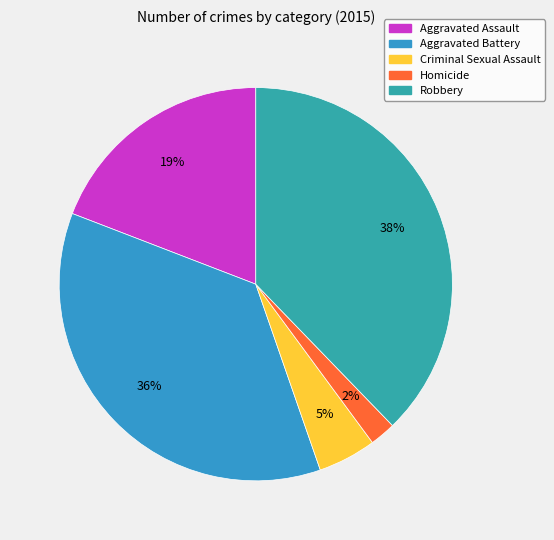

Does Homicide represent more than half of the total?

No